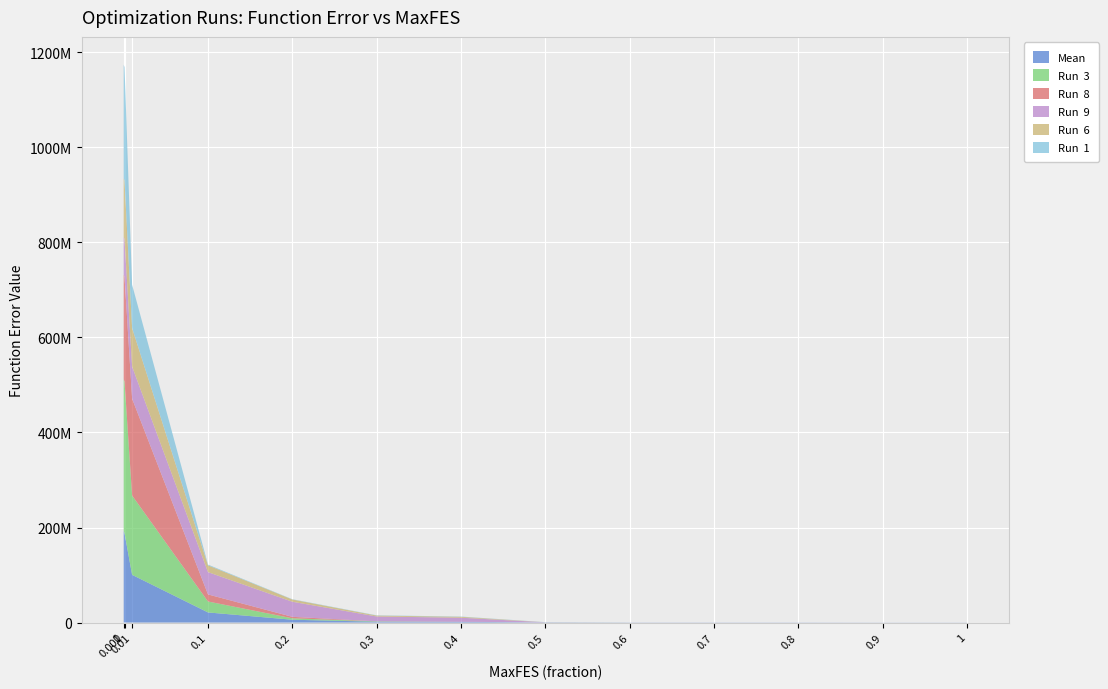

Reading left to right, extract all data points from this chart.

Mean: 0=192762312.6	0.001=187876729.5	0.01=100388488.1	0.1=21305090.1	0.2=5956720.9	0.3=1765710.2	0.4=1528352.2	0.5=381933.0	0.6=303294.3	0.7=302615.2	0.8=302613.4	0.9=200056.0	1=200056.0
Run  3: 0=319082479.3	0.001=319082479.3	0.01=166832675.0	0.1=23002341.6	0.2=3000043.3	0.3=761663.8	0.4=98346.1	0.5=915.3	0.6=19.0	0.7=0.2	0.8=0.0	0.9=0.0	1=0.0
Run  8: 0=220285125.9	0.001=220285125.9	0.01=203774135.7	0.1=14889401.5	0.2=3091332.5	0.3=76816.1	0.4=1202.7	0.5=10.4	0.6=0.1	0.7=0.0	0.8=0.0	0.9=0.0	1=0.0
Run  9: 0=79184291.2	0.001=79184291.2	0.01=67584260.6	0.1=46890339.4	0.2=31735189.2	0.3=10179005.9	0.4=8544356.7	0.5=146142.9	0.6=373.8	0.7=1.5	0.8=0.0	0.9=0.0	1=0.0
Run  6: 0=123340405.7	0.001=123340405.7	0.01=81021213.1	0.1=14360144.0	0.2=4775402.8	0.3=1913405.6	0.4=1913405.6	0.5=99352.4	0.6=1494.0	0.7=2.0	0.8=0.0	0.9=0.0	1=0.0
Run  1: 0=238994319.1	0.001=238994319.1	0.01=91092517.4	0.1=1517695.5	0.2=557547.5	0.3=557547.5	0.4=557547.5	0.5=254918.2	0.6=4922.3	0.7=14.5	0.8=0.0	0.9=0.0	1=0.0